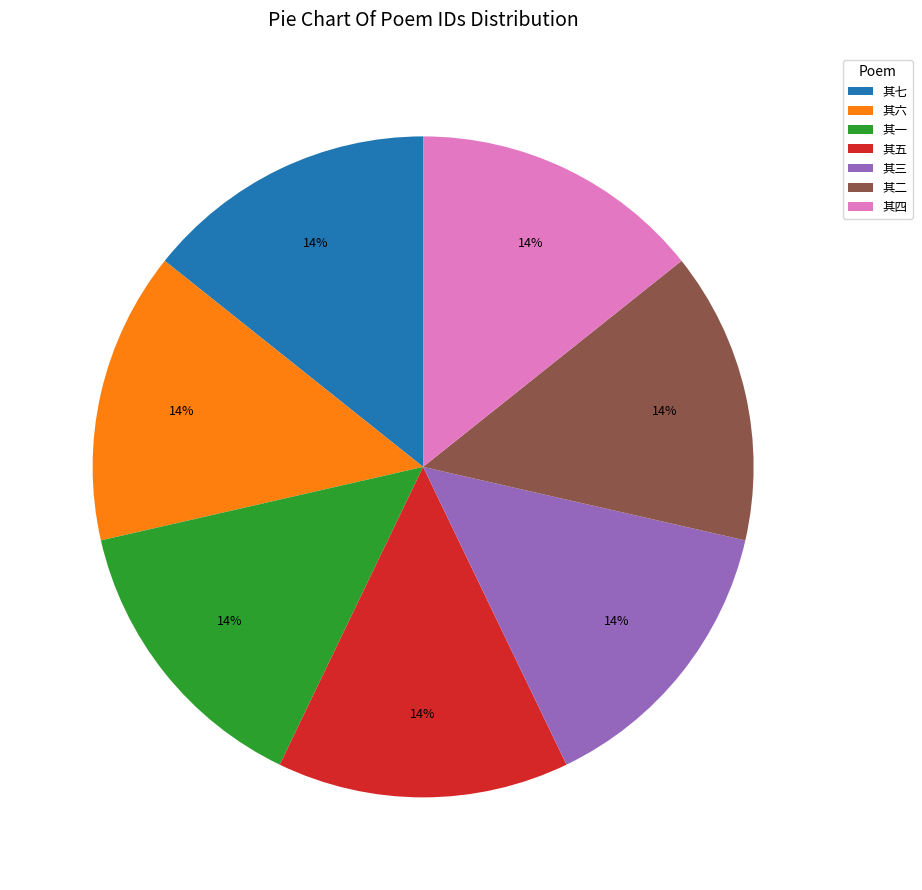

Combined, do 其三 and 其四 account for over 50%?

No